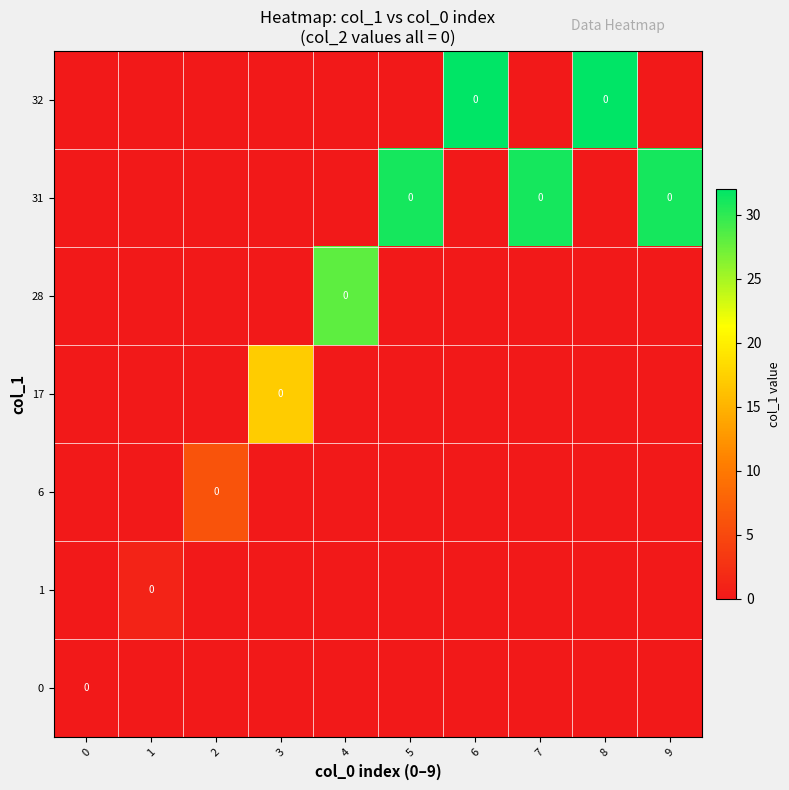

Between 6 and 8, which is larger?

6